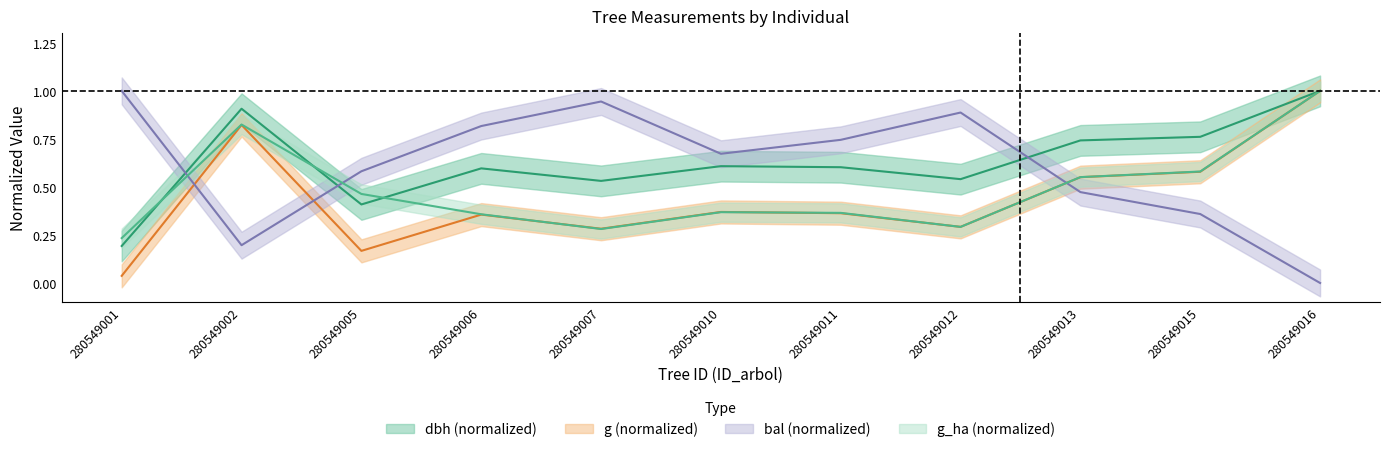

Reading right to left, extract all data points from this chart.

dbh: 280549016=1.0	280549015=0.8	280549013=0.7	280549012=0.5	280549011=0.6	280549010=0.6	280549007=0.5	280549006=0.6	280549005=0.4	280549002=0.9	280549001=0.2
g: 280549016=1.0	280549015=0.6	280549013=0.6	280549012=0.3	280549011=0.4	280549010=0.4	280549007=0.3	280549006=0.4	280549005=0.2	280549002=0.8	280549001=0.0
bal: 280549016=0.0	280549015=0.4	280549013=0.5	280549012=0.9	280549011=0.7	280549010=0.7	280549007=0.9	280549006=0.8	280549005=0.6	280549002=0.2	280549001=1.0
g_ha: 280549016=1.0	280549015=0.6	280549013=0.6	280549012=0.3	280549011=0.4	280549010=0.4	280549007=0.3	280549006=0.4	280549005=0.5	280549002=0.8	280549001=0.2